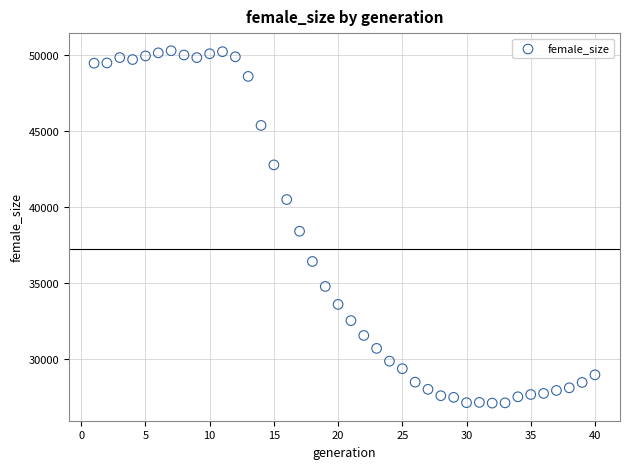

What is the range of Y values (max minus min)?

23146